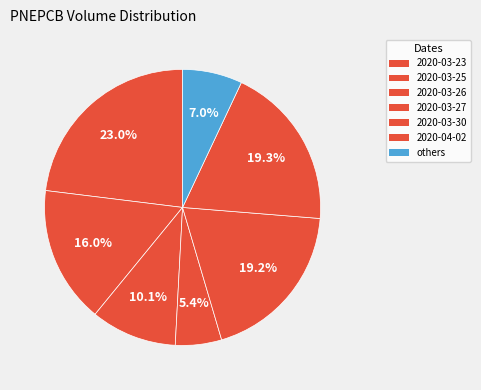

Count the number of slices in the pie.

7